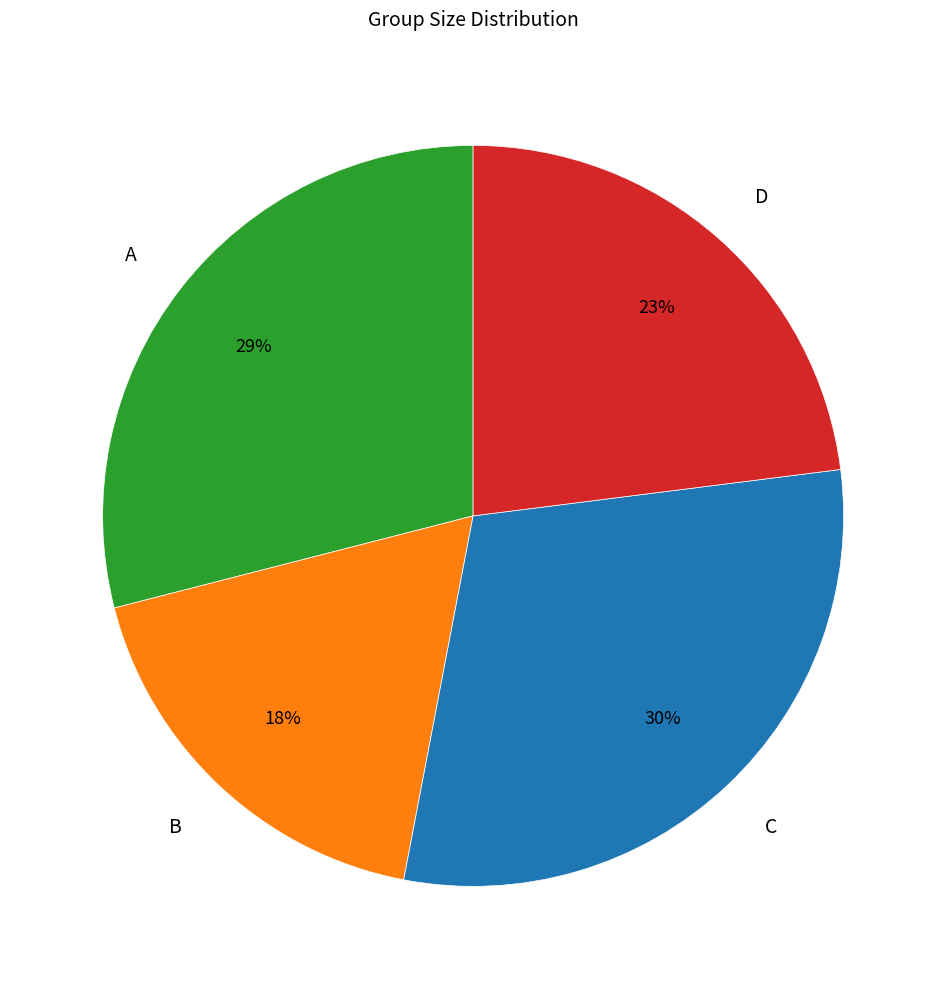

To the nearest percent, what is the combined percentage of A and C?

59%